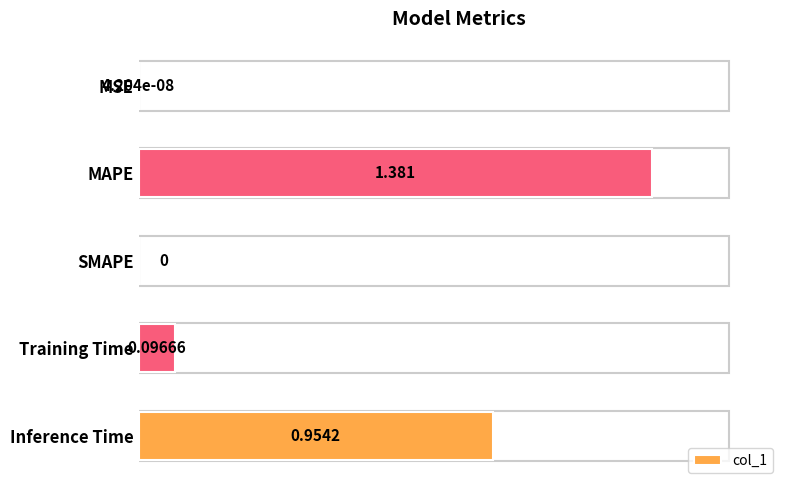

Between MAPE and MSE, which is larger?

MAPE